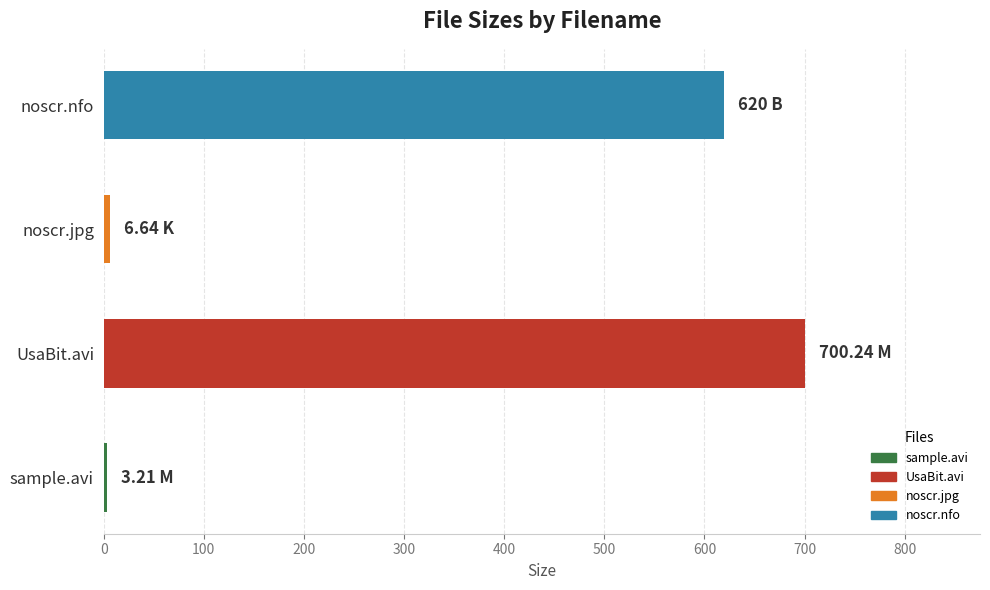

What is the difference between the second highest and minimum values?

616.8